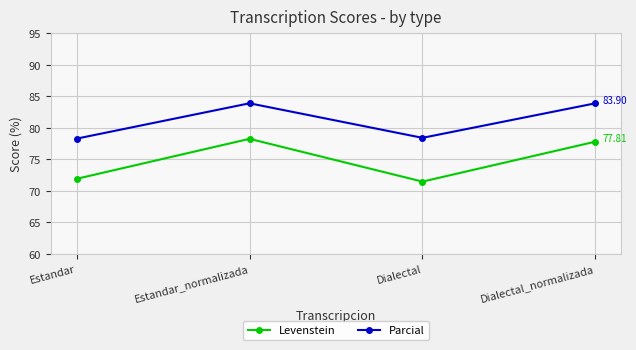

How many interior local valleys does the Parcial series have?

1